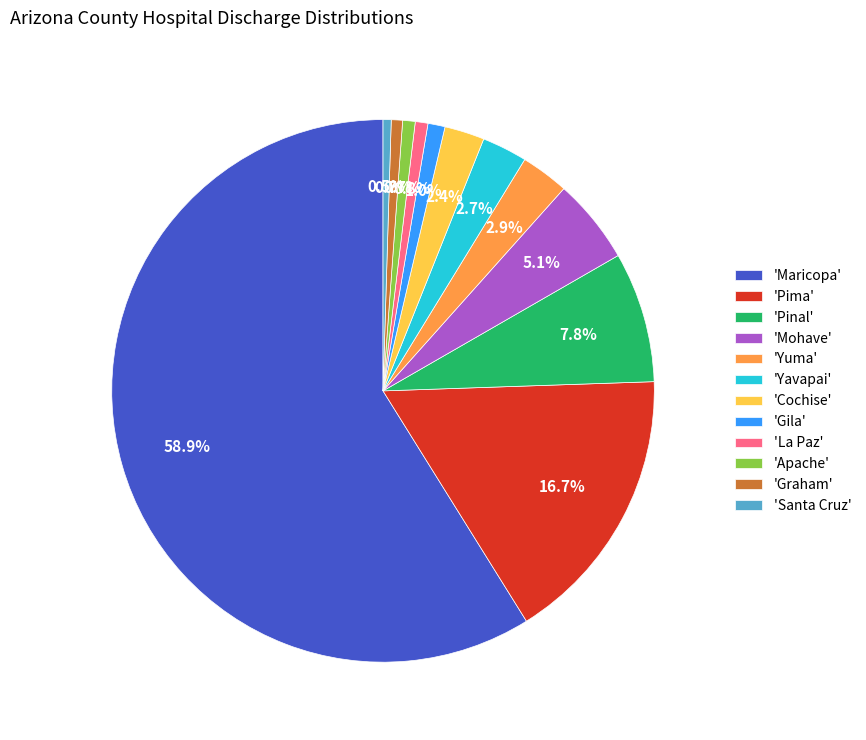

To the nearest percent, what is the difference between the largest and smallest slice percentages?

58%